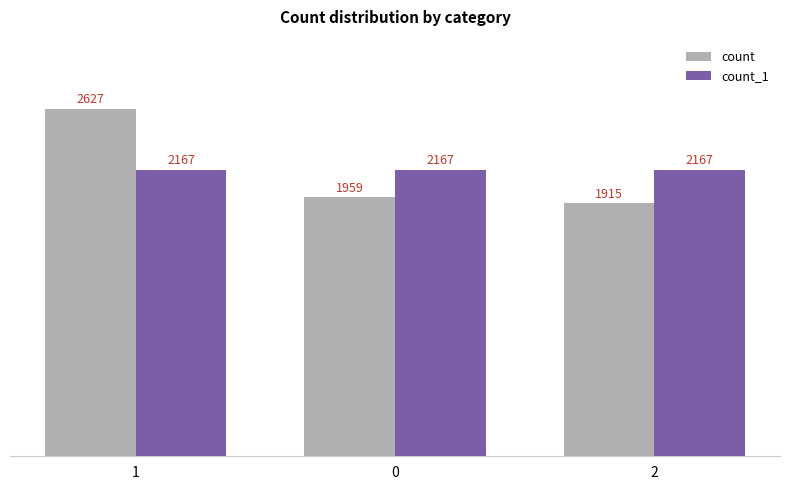

Reading left to right, list all the values displayed in this chart.

count: 1=2627	0=1959	2=1915
count_1: 1=2167	0=2167	2=2167